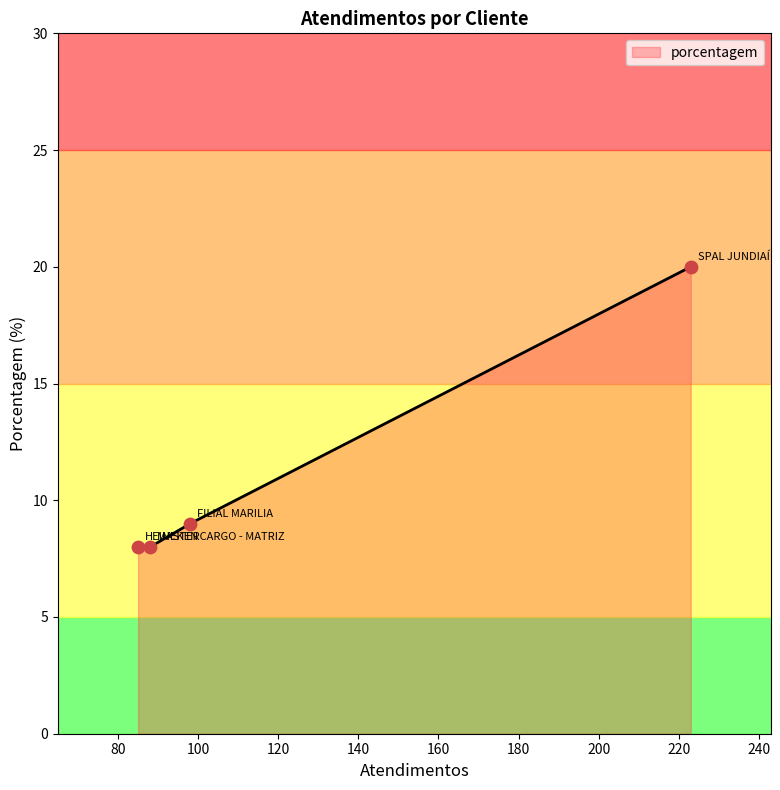

Approximately how many times larger is the value at FILIAL MARILIA compared to MASTERCARGO - MATRIZ?

1.1